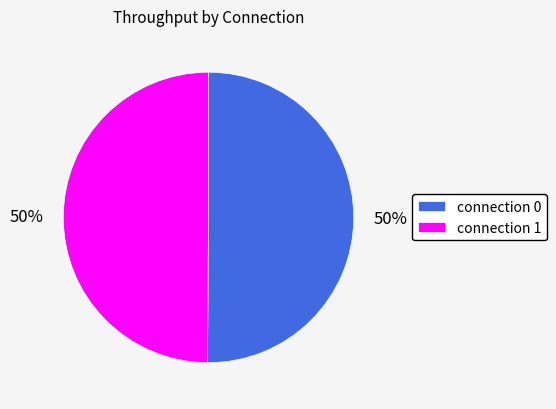

Is the sum of connection 1 and connection 0 greater than half?

Yes